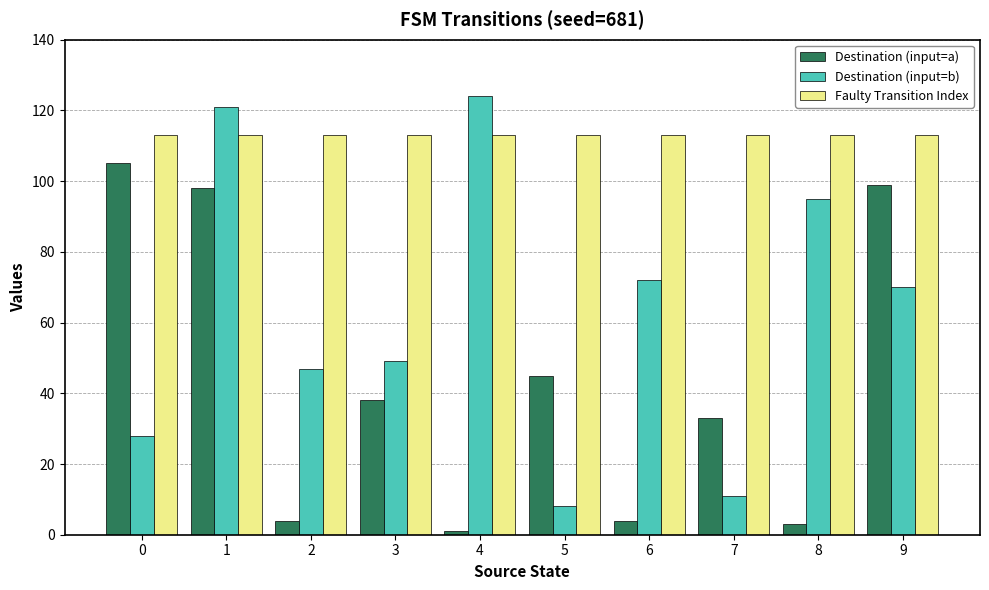

How many series are shown in this chart?

3